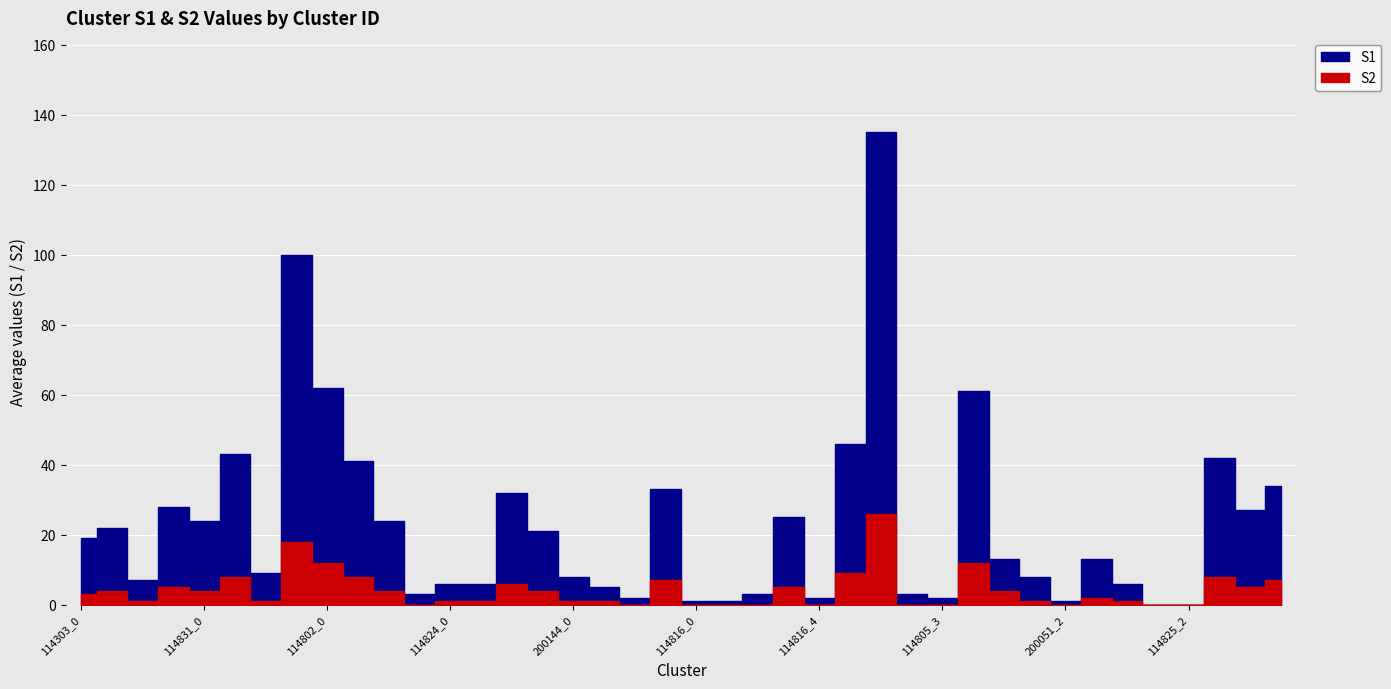

List the series in order of their overall mean, lowest first.

S2, S1